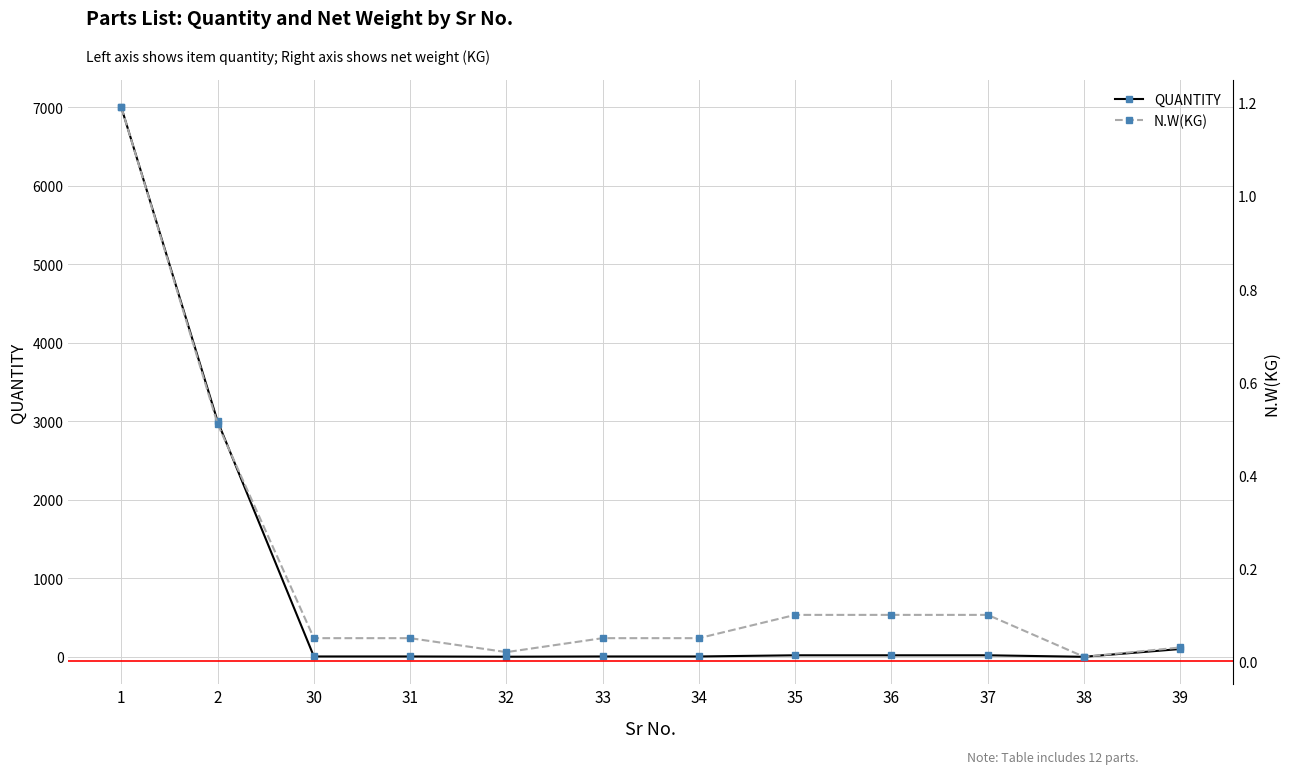

Is the value of QUANTITY at 35 greater than the value of N.W(KG) at 38?

Yes